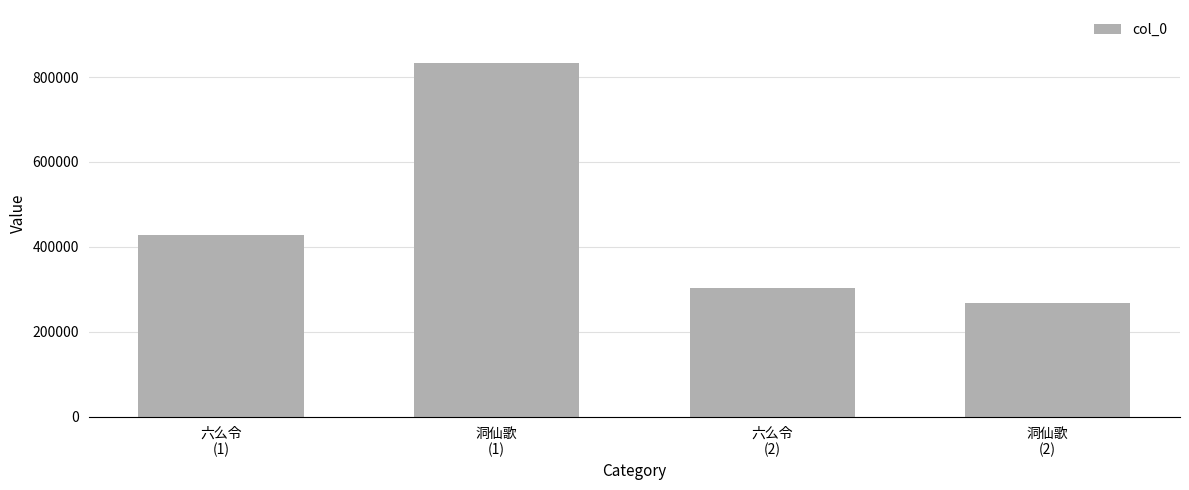

How many bars are there in total?

4